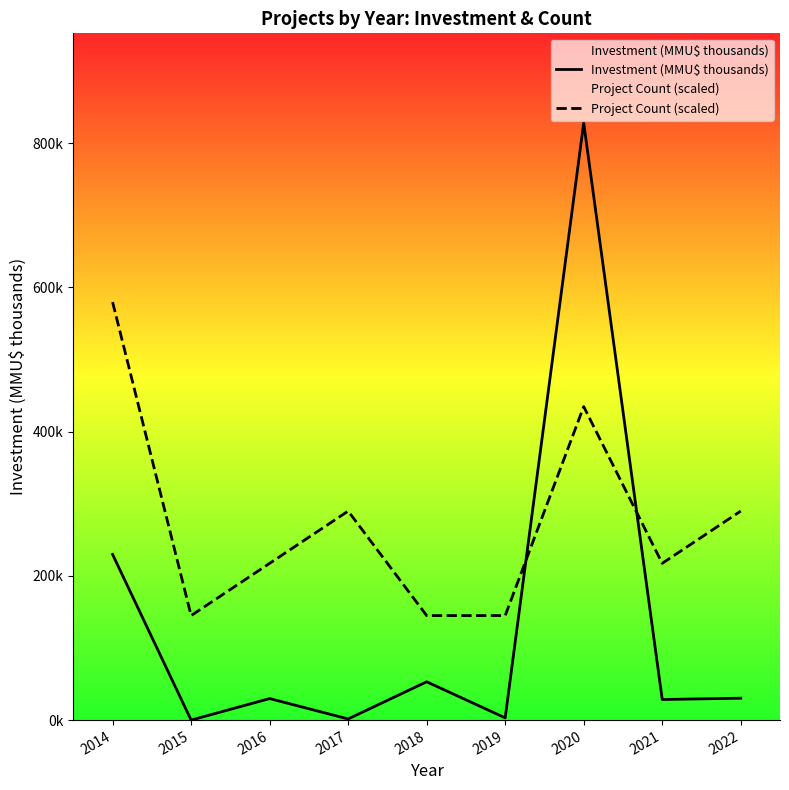

List the series in order of their peak value, highest first.

Investment (MMU$ thousands), Project Count (scaled)